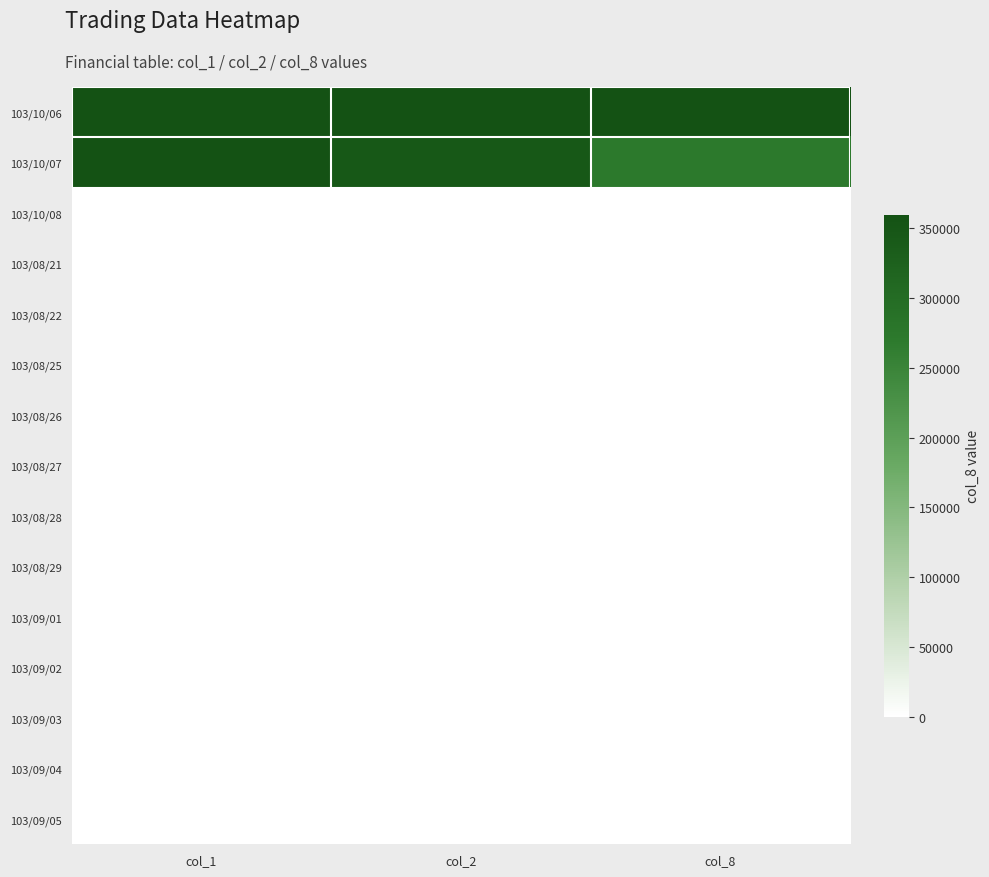

Reading right to left, transcribe all the data shown in this chart.

103/10/06: col_8=1.0	col_2=1.0	col_1=1.0
103/10/07: col_8=0.8	col_2=1.0	col_1=1.0
103/10/08: col_8=0.0	col_2=0.0	col_1=0.0
103/08/21: col_8=0.0	col_2=0.0	col_1=0.0
103/08/22: col_8=0.0	col_2=0.0	col_1=0.0
103/08/25: col_8=0.0	col_2=0.0	col_1=0.0
103/08/26: col_8=0.0	col_2=0.0	col_1=0.0
103/08/27: col_8=0.0	col_2=0.0	col_1=0.0
103/08/28: col_8=0.0	col_2=0.0	col_1=0.0
103/08/29: col_8=0.0	col_2=0.0	col_1=0.0
103/09/01: col_8=0.0	col_2=0.0	col_1=0.0
103/09/02: col_8=0.0	col_2=0.0	col_1=0.0
103/09/03: col_8=0.0	col_2=0.0	col_1=0.0
103/09/04: col_8=0.0	col_2=0.0	col_1=0.0
103/09/05: col_8=0.0	col_2=0.0	col_1=0.0